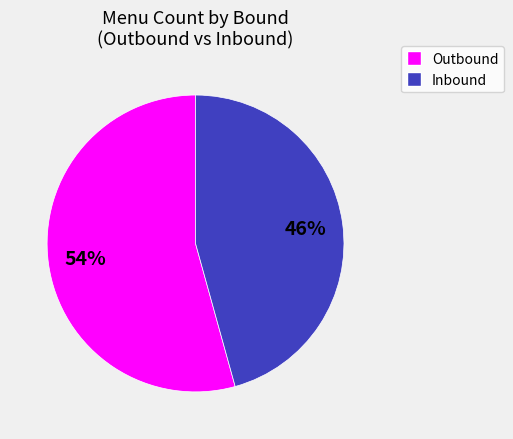

Does any single category account for the majority?

Yes